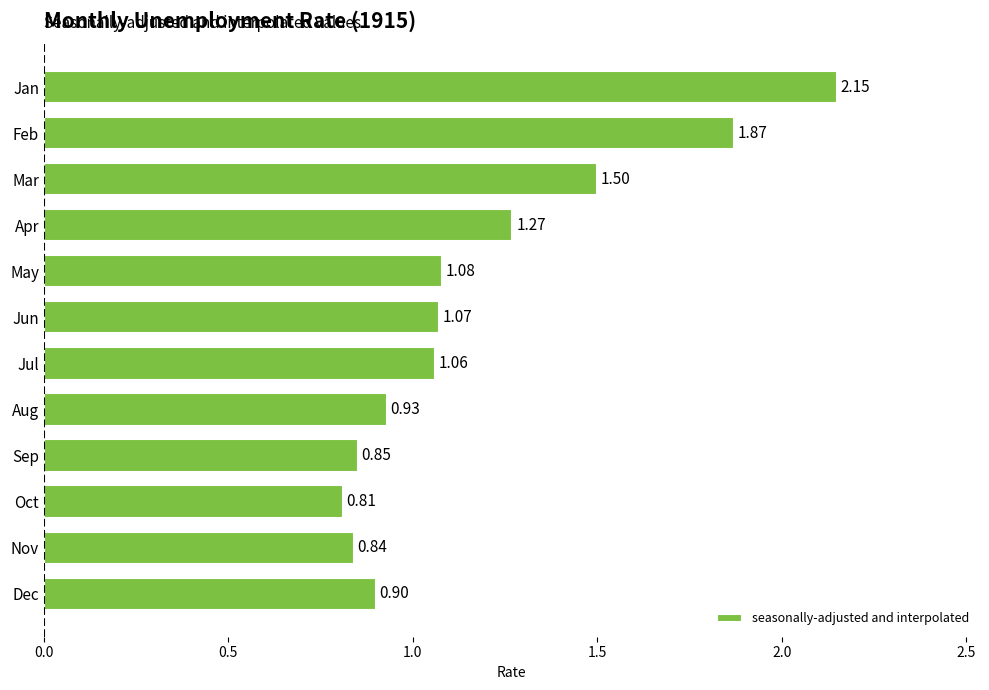

What is the sum of all values?

14.3